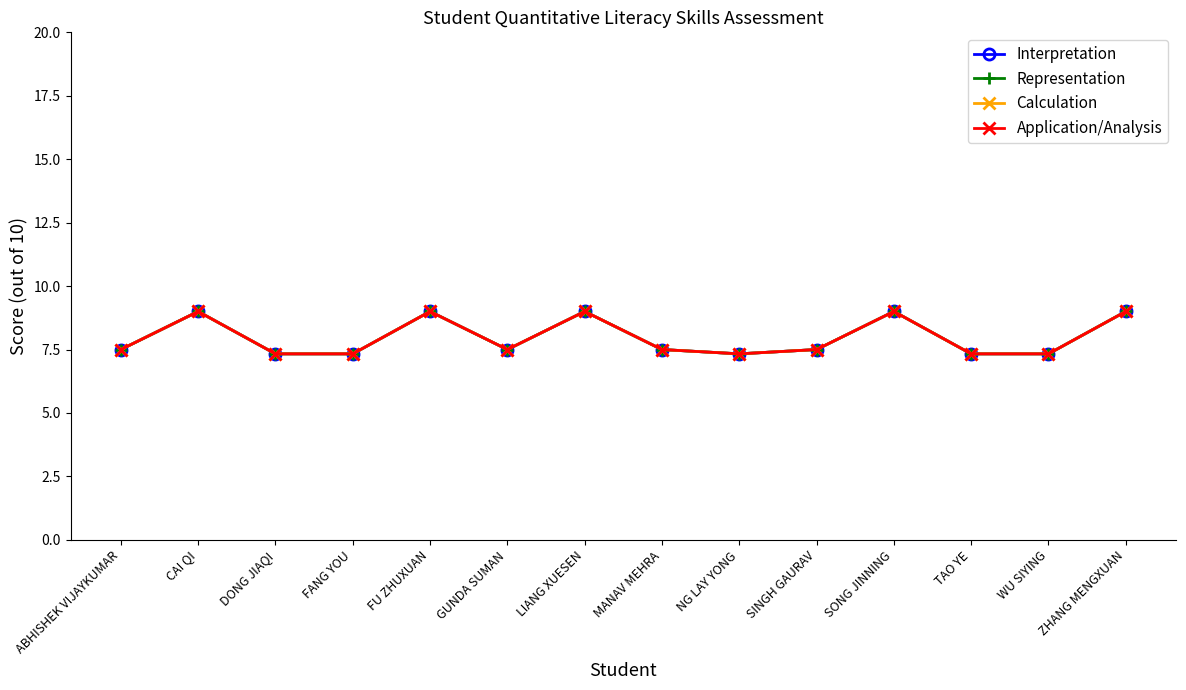

The Interpretation series shows 2.4 at WU SIYING. True or false?

False